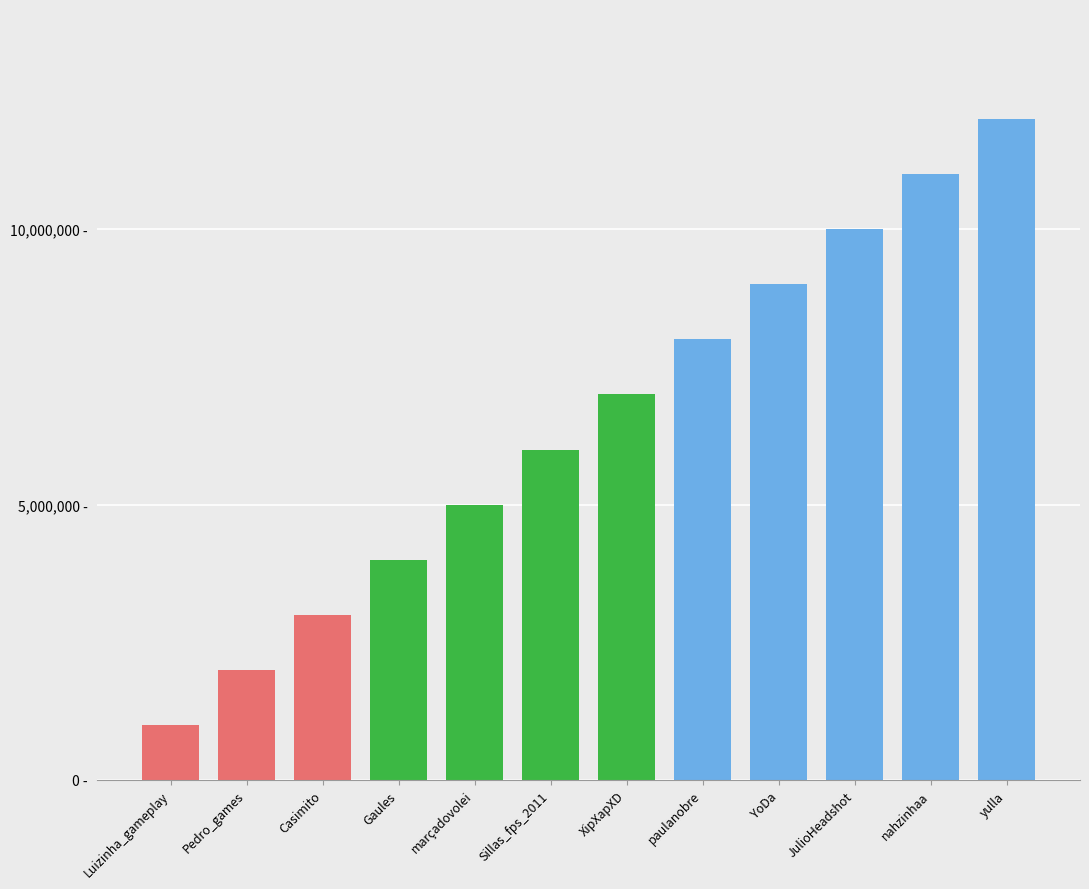

At which category does the chart reach its minimum across all series?

Luizinha_gameplay